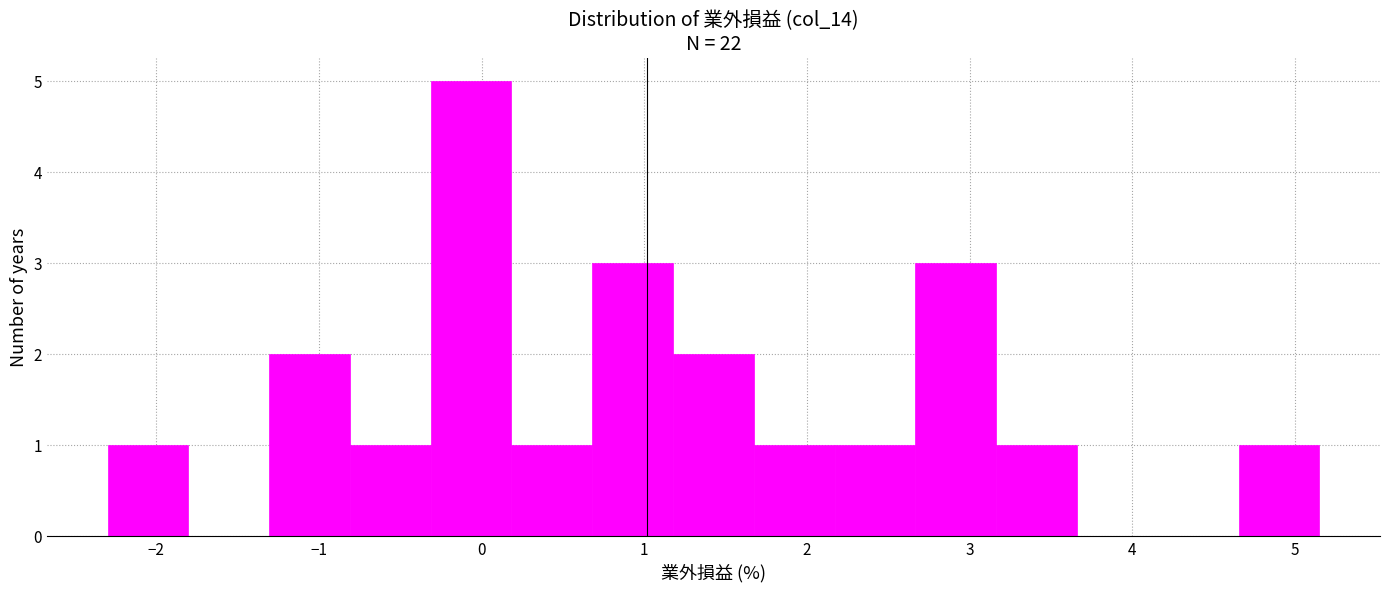

Reading left to right, list every bar in this chart as the range it spans on the x-axis followed by its height. Neither the bar edges nor the heights are printed on the chart, so give them approximately, as read against the axes.

-2.3 to -1.8: 1
-1.8 to -1.3: 0
-1.3 to -0.8: 2
-0.8 to -0.3: 1
-0.3 to 0.2: 5
0.2 to 0.7: 1
0.7 to 1.2: 3
1.2 to 1.7: 2
1.7 to 2.2: 1
2.2 to 2.7: 1
2.7 to 3.2: 3
3.2 to 3.7: 1
3.7 to 4.2: 0
4.2 to 4.7: 0
4.7 to 5.2: 1